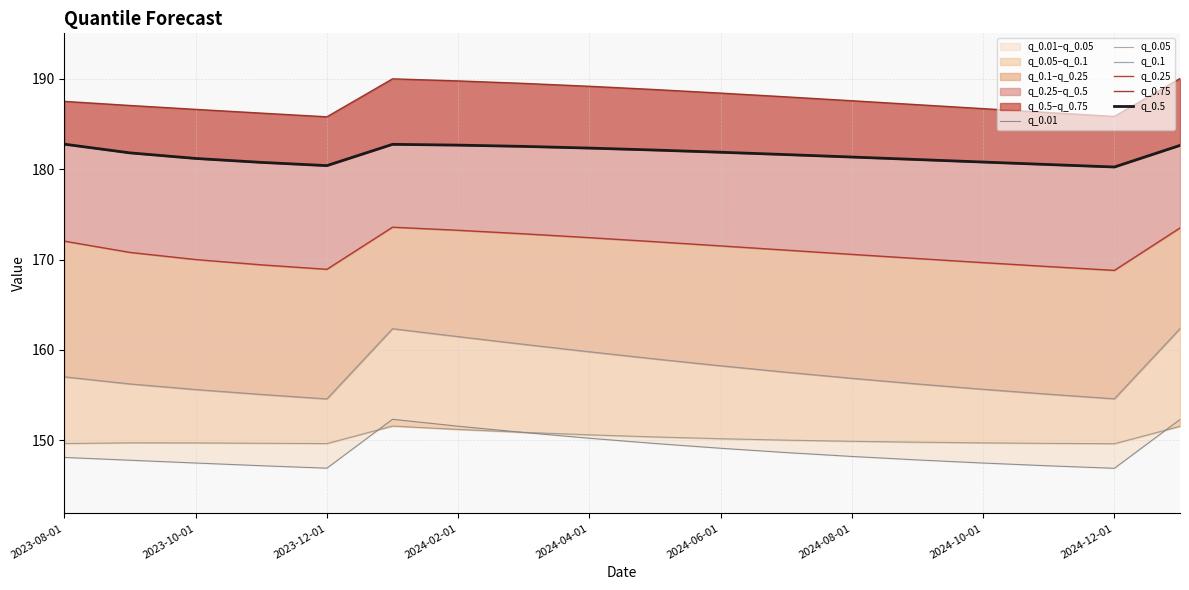

List the series in order of their peak value, lowest first.

q_0.05, q_0.01, q_0.1, q_0.25, q_0.5, q_0.75